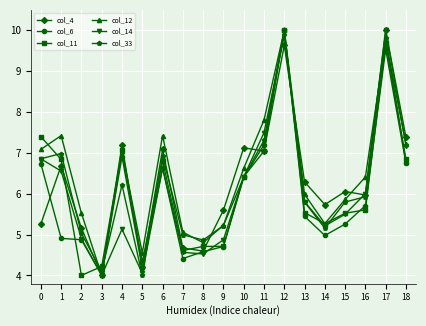

What is the value of the col_4 point at the 13th from the left?

9.6